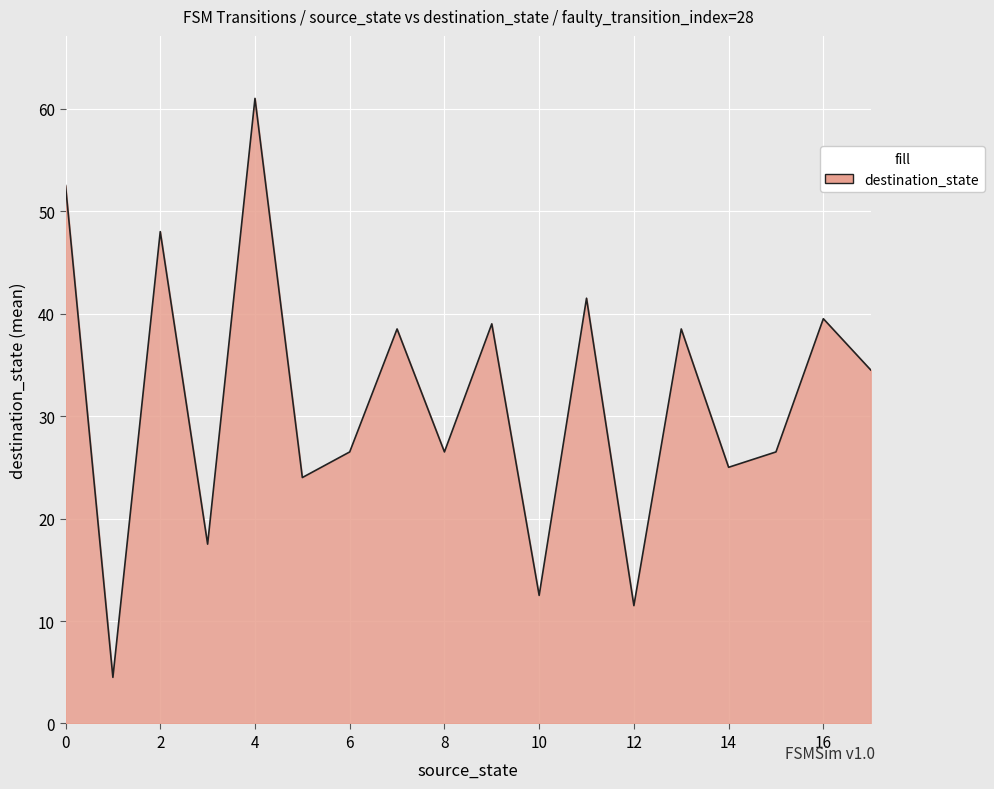

What is the minimum value shown in the chart?

4.5